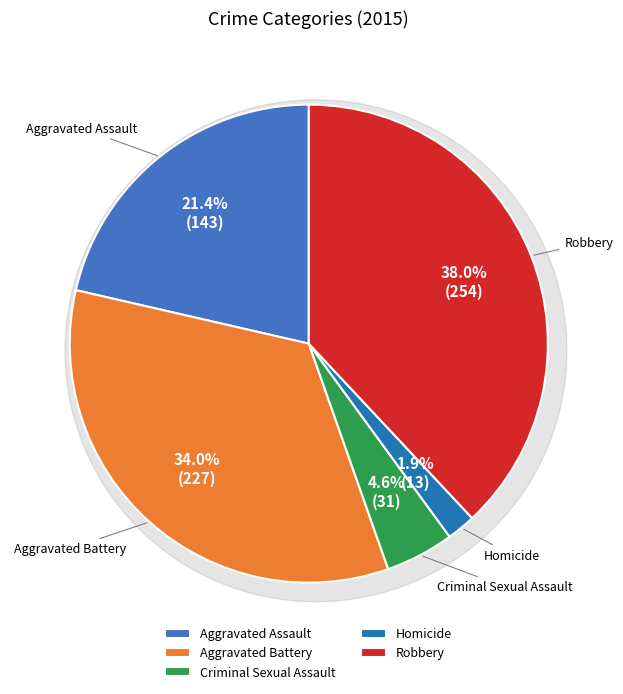

What is the ratio of the value at Criminal Sexual Assault to the value at Aggravated Battery?

0.1